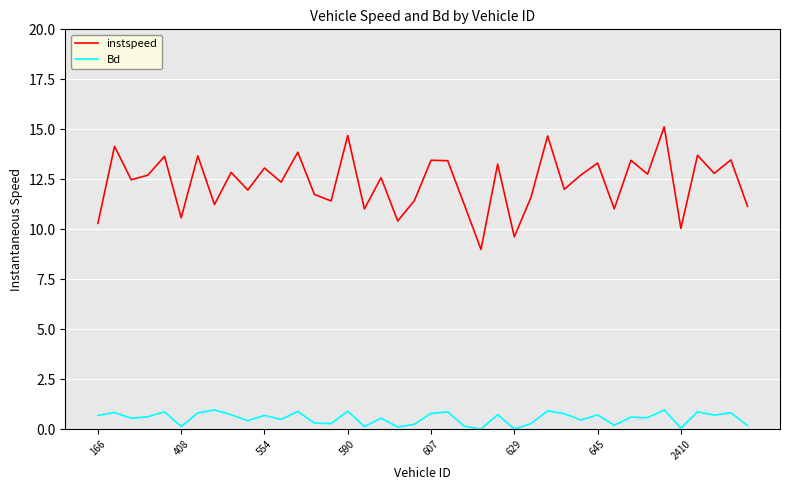

What are all the series names shown in the legend?

instspeed, Bd